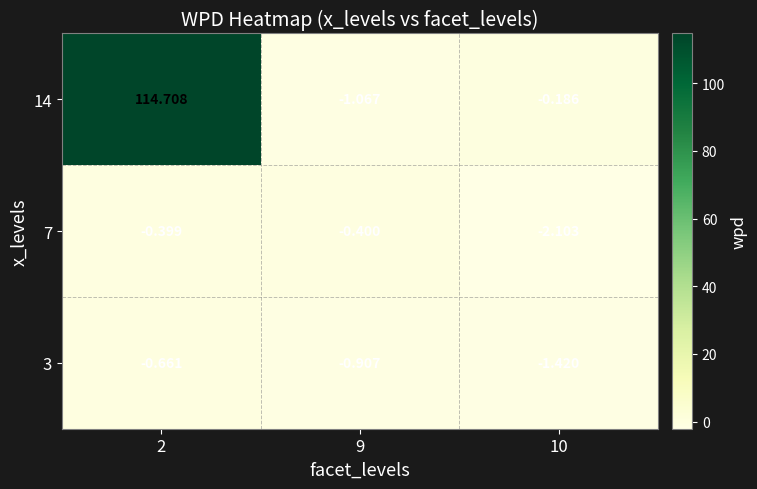

Is the value of 7 at 2 greater than the value of 14 at 9?

Yes